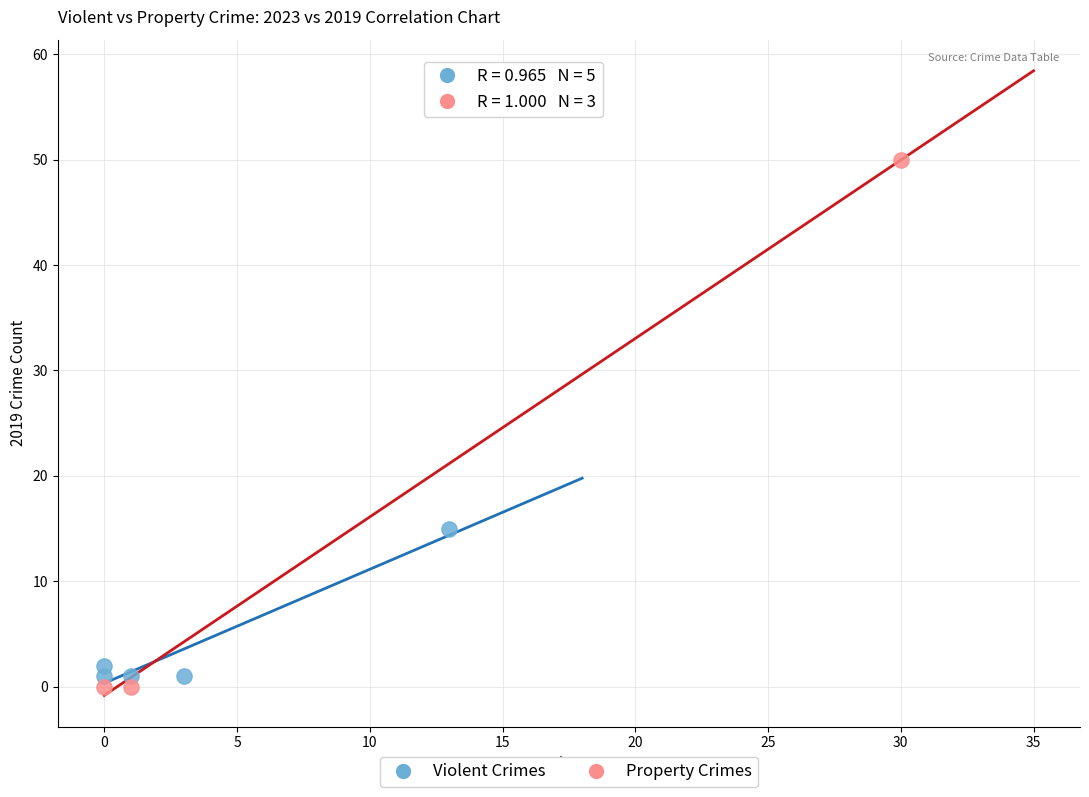

Which series reaches the maximum Y coordinate?

Property Crimes